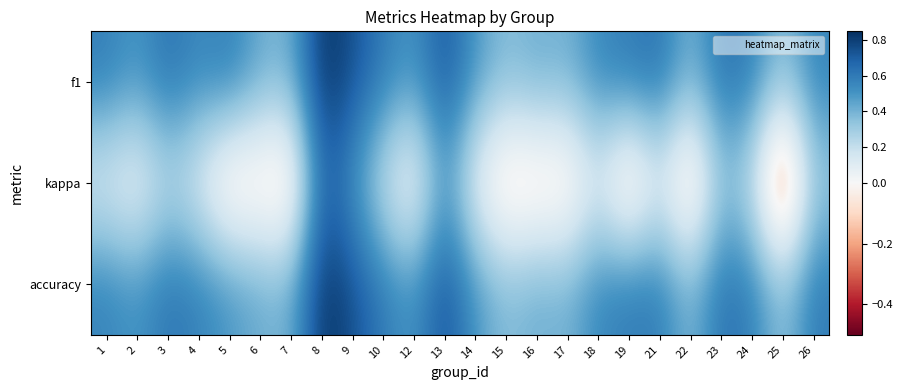

Reading right to left, extract all data points from this chart.

f1: 26=0.6	25=0.3	24=0.6	23=0.6	22=0.4	21=0.6	19=0.6	18=0.6	17=0.4	16=0.4	15=0.4	14=0.5	13=0.7	12=0.5	10=0.6	9=0.7	8=0.8	7=0.4	6=0.4	5=0.6	4=0.5	3=0.6	2=0.5	1=0.6
kappa: 26=0.3	25=-0.5	24=0.2	23=0.3	22=-0.2	21=0.1	19=-0.2	18=0.1	17=-0.2	16=-0.2	15=-0.2	14=0.0	13=0.5	12=-0.1	10=0.2	9=0.5	8=0.7	7=-0.2	6=-0.1	5=-0.2	4=0.1	3=0.2	2=0.0	1=0.1
accuracy: 26=0.6	25=0.3	24=0.6	23=0.6	22=0.4	21=0.6	19=0.6	18=0.6	17=0.4	16=0.4	15=0.4	14=0.5	13=0.8	12=0.5	10=0.6	9=0.8	8=0.8	7=0.4	6=0.4	5=0.5	4=0.6	3=0.6	2=0.5	1=0.6